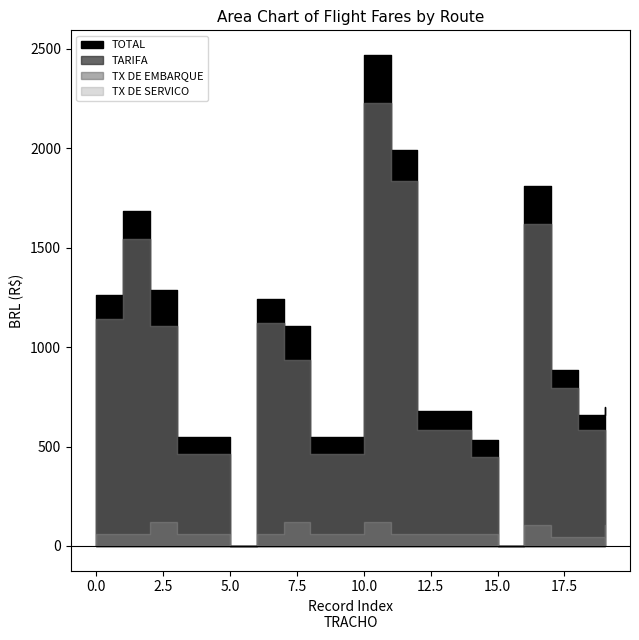

Which category has the highest value in the TOTAL series?

10.0